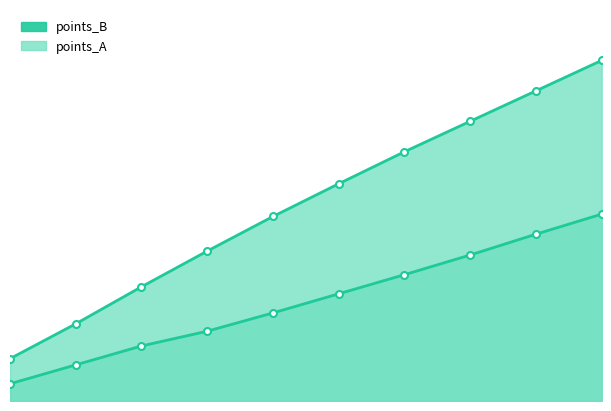

Does the chart display data point markers on the line(s)?

Yes